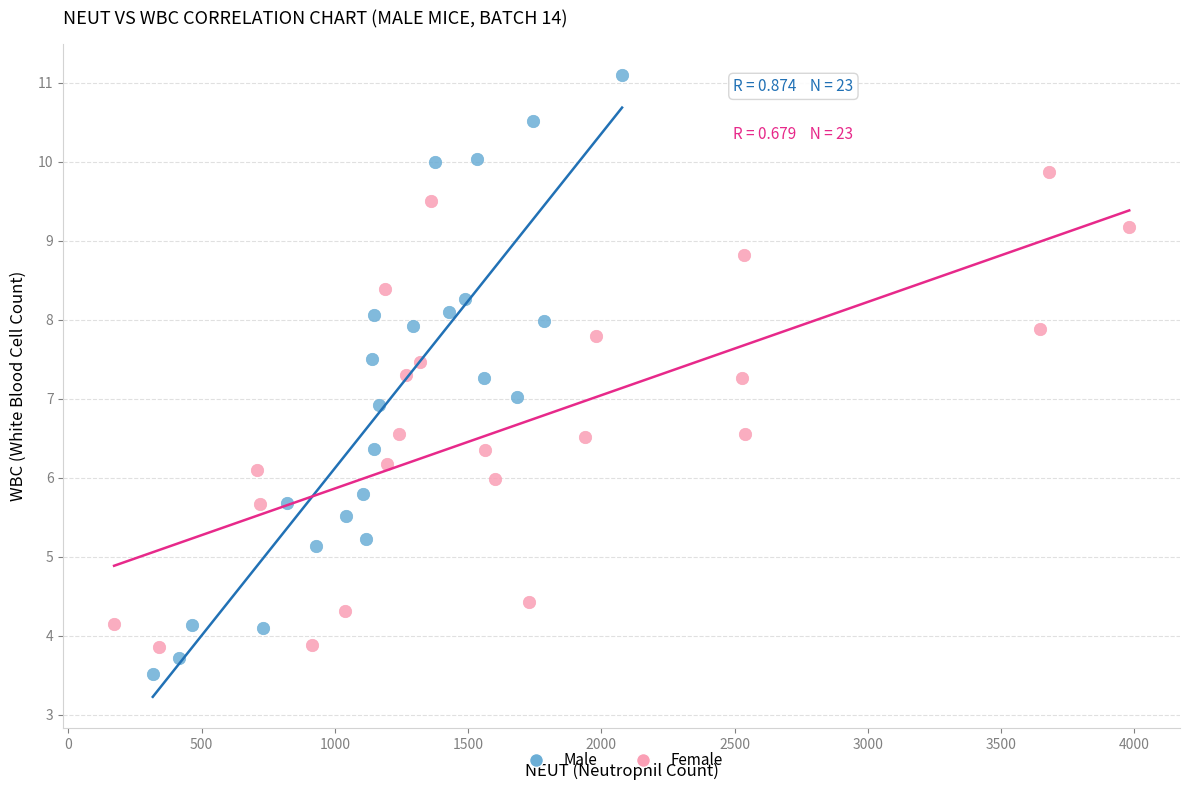

What are all the series names shown in the legend?

Male, Female